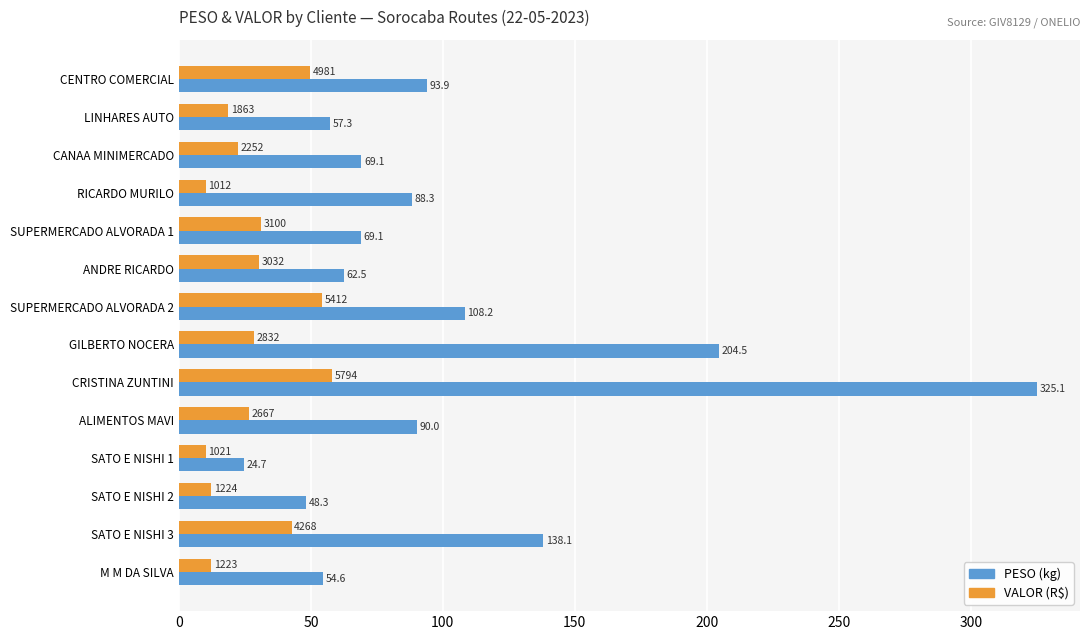

What is the total value across all series at SATO E NISHI 1?

35.0